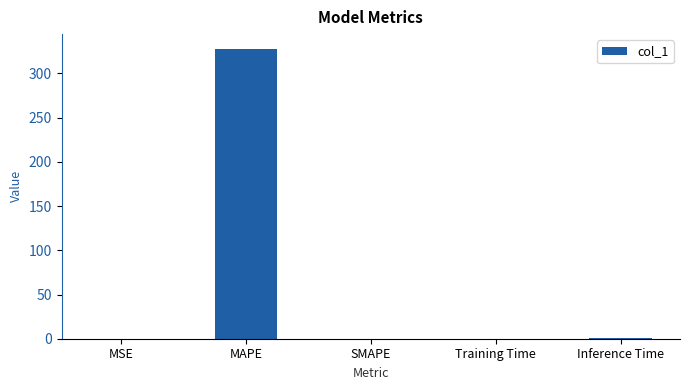

What is the maximum value shown in the chart?

328.1